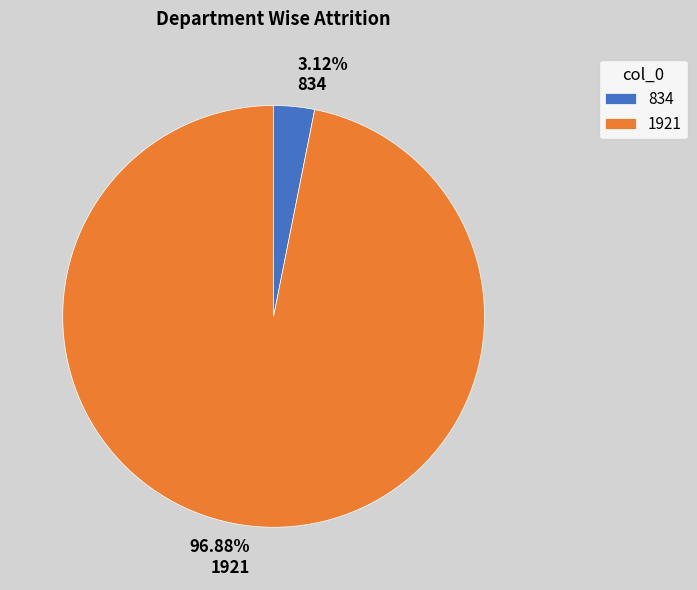

What percentage do 1921 and 834 together represent?

100.0%